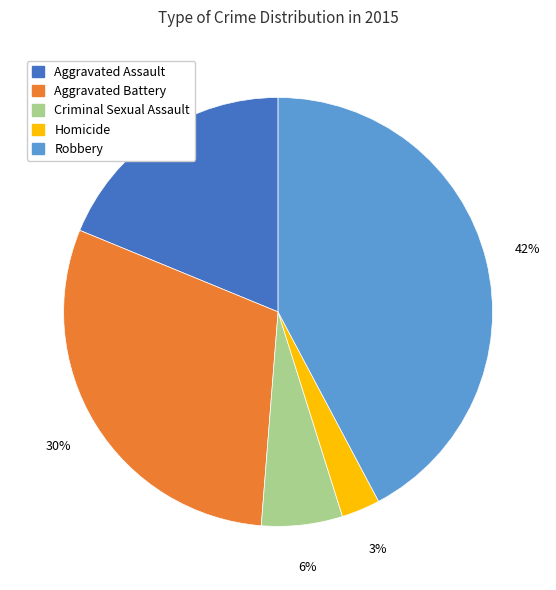

How many segments does this pie chart have?

5